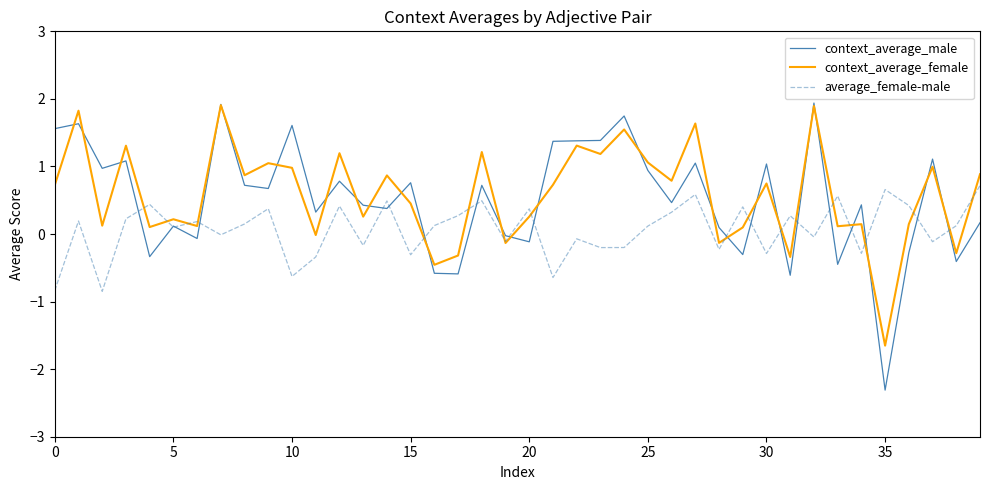

What is the greatest value displayed?

1.9